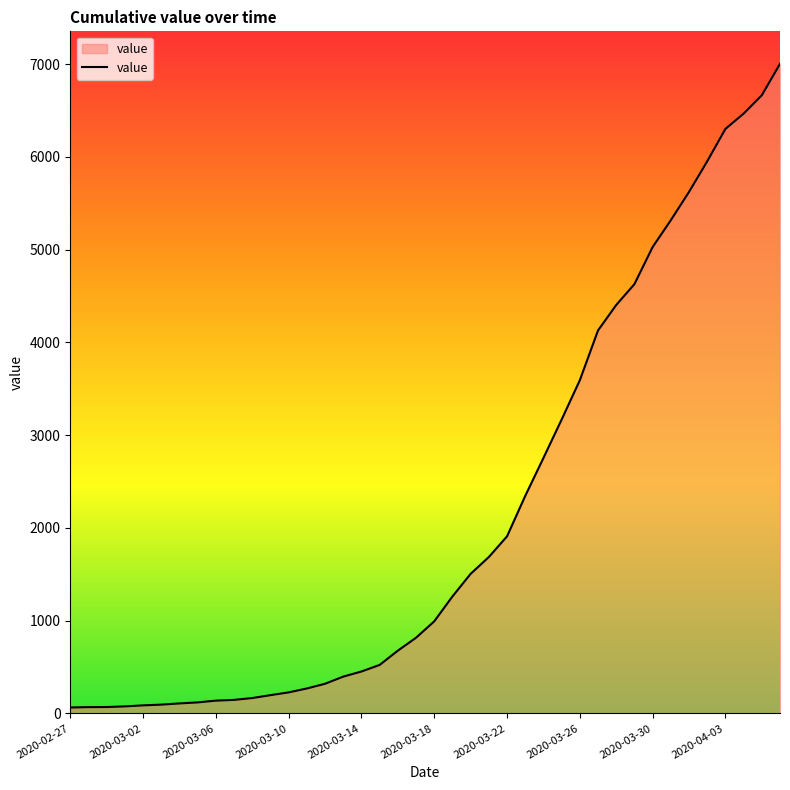

What is the difference between the maximum and minimum values?

6939